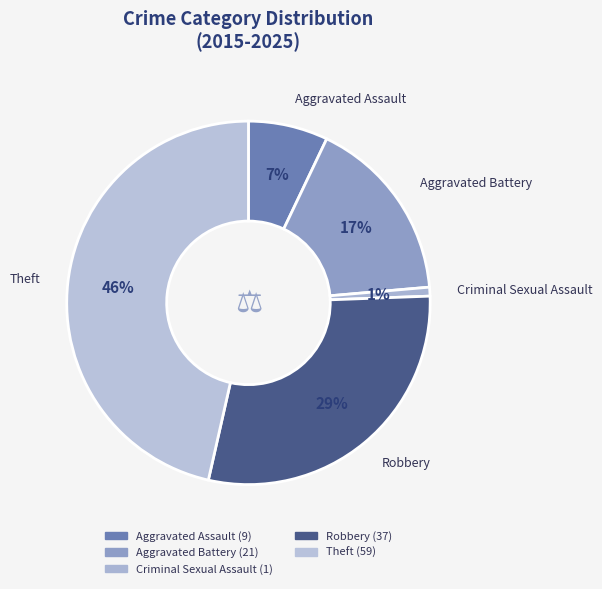

To the nearest percent, what percentage of the pie is Theft?

46%